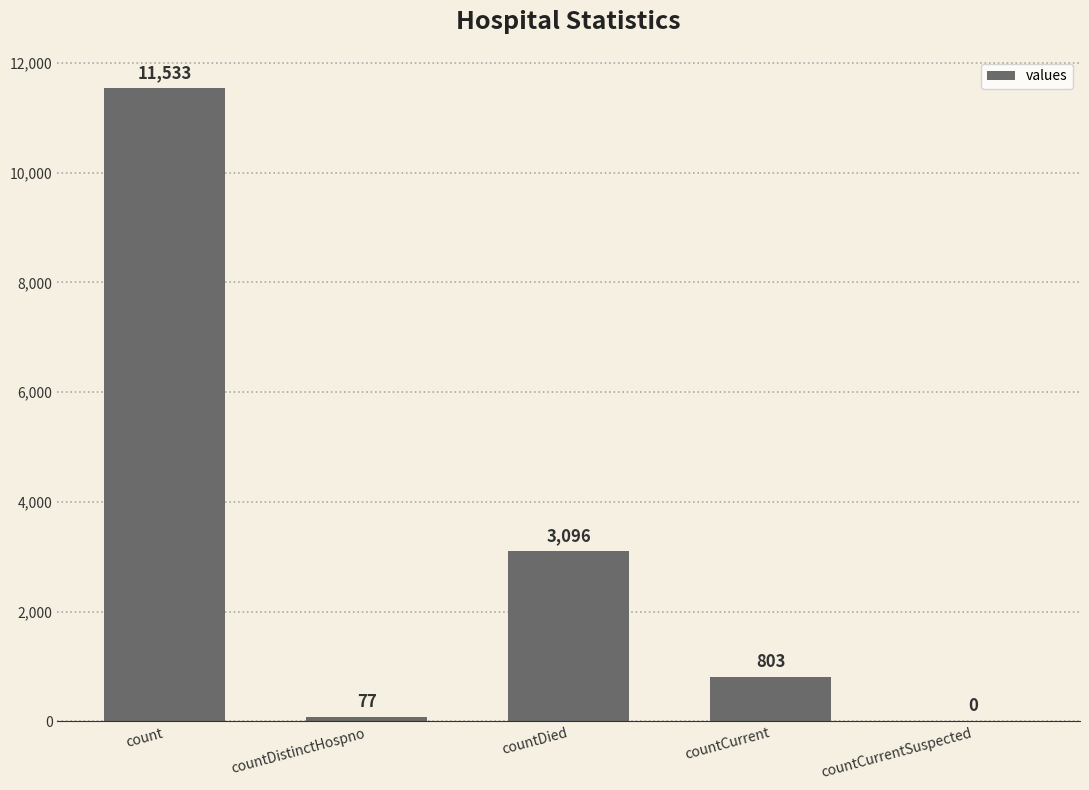

Which has a higher value, countCurrent or countCurrentSuspected?

countCurrent